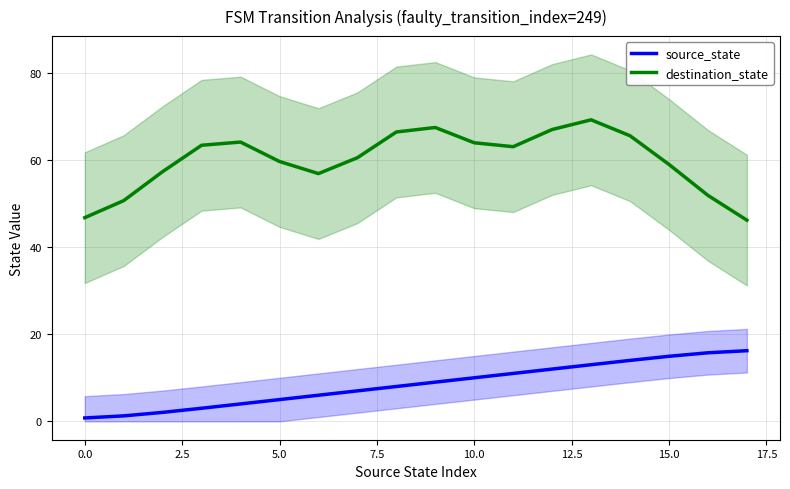

Count the number of data series in this chart.

2